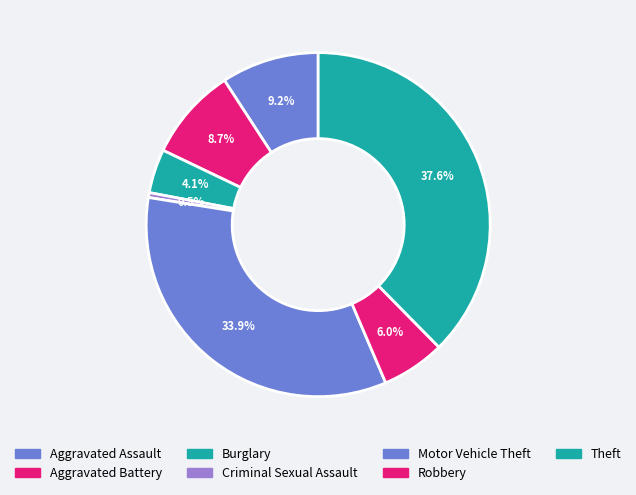

Combined, do Robbery and Burglary account for over 50%?

No